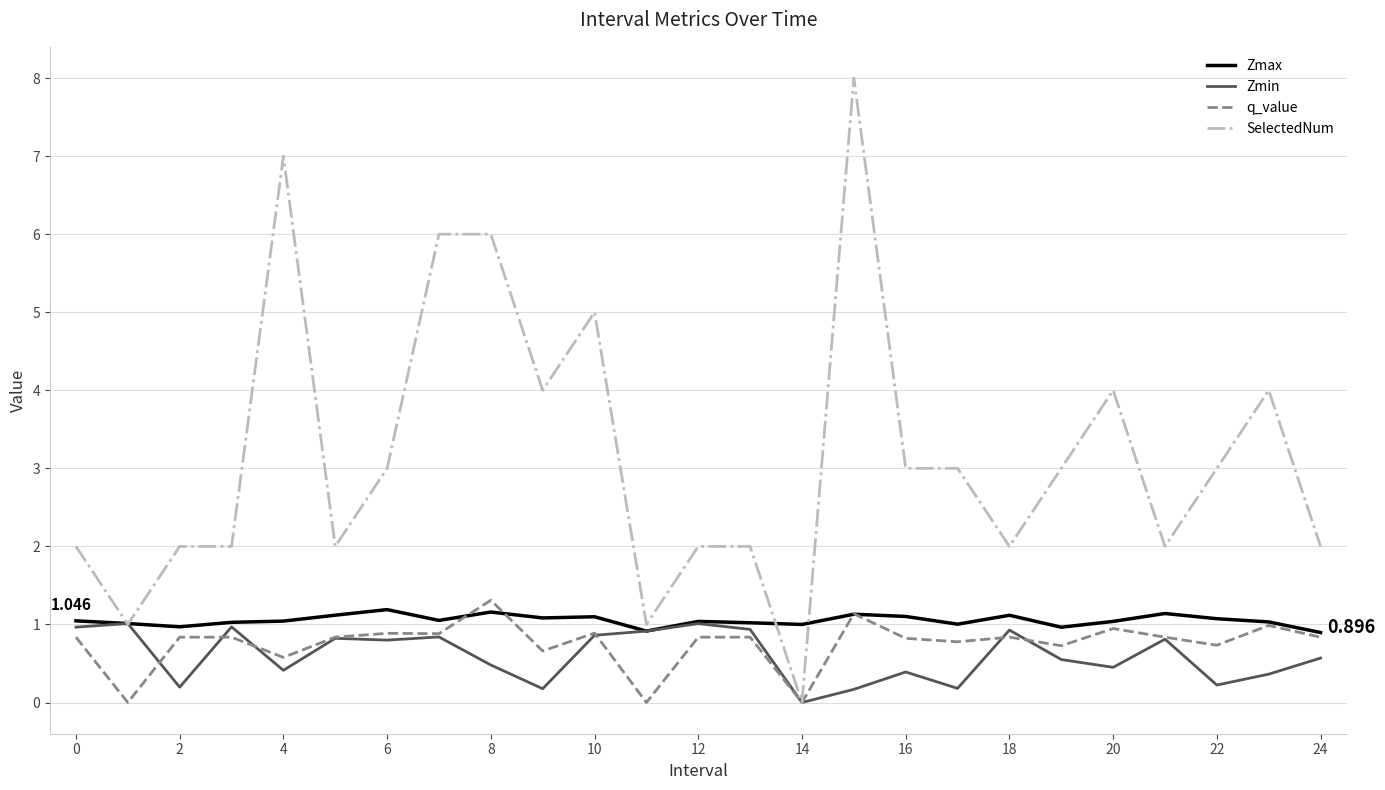

Which series has the largest total across all categories?

SelectedNum